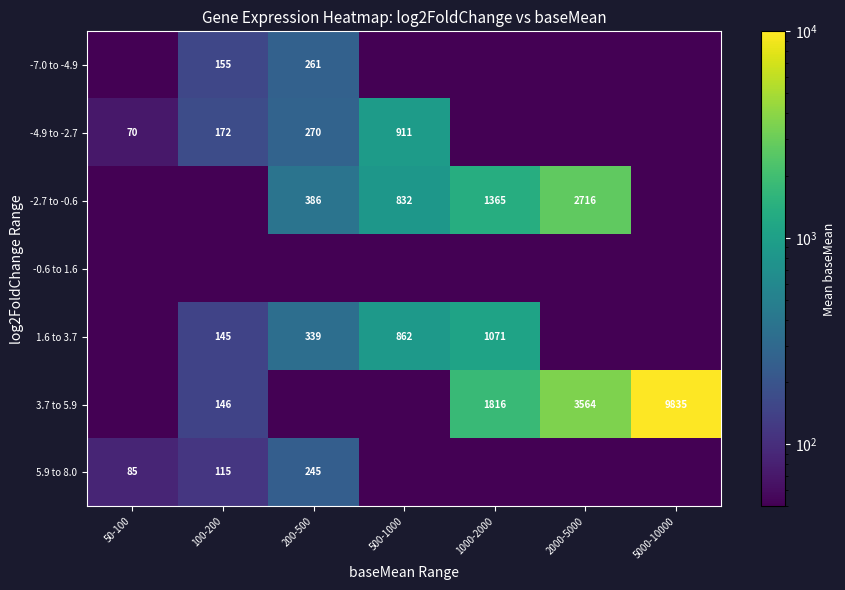

The -4.9 to -2.7 series shows 440.9 at 200-500. True or false?

False